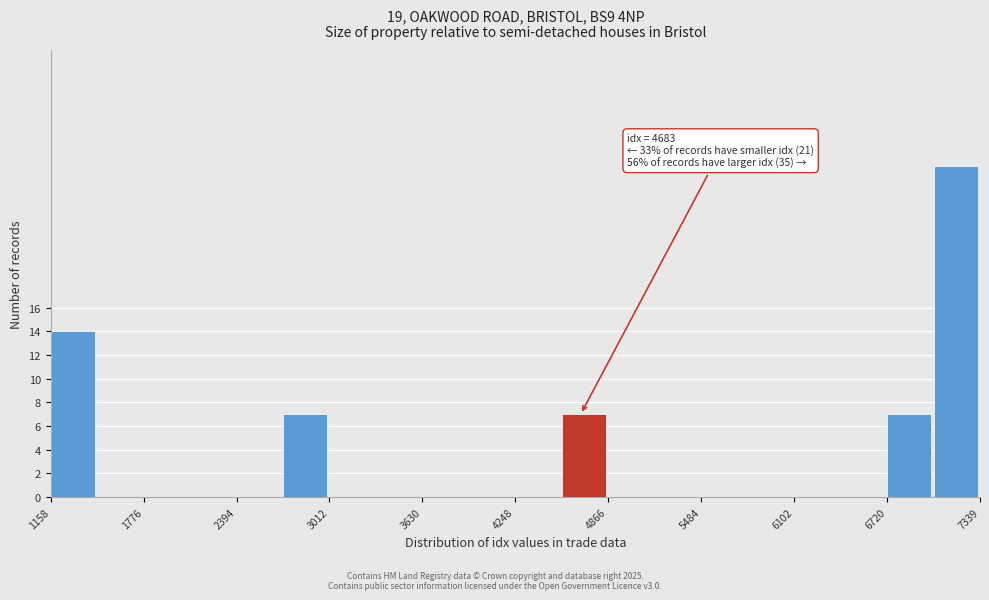

Around what value on the x-axis is the tallest bar? Give the approximate position of its centre, as read against the axis.

7200